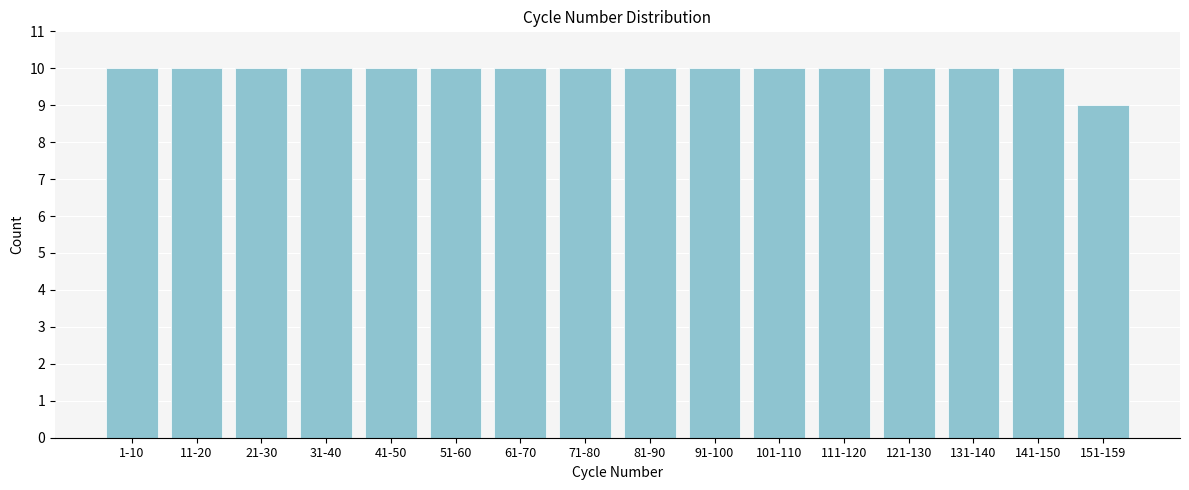

Reading left to right, list all the values displayed in this chart.

1-10=10	11-20=10	21-30=10	31-40=10	41-50=10	51-60=10	61-70=10	71-80=10	81-90=10	91-100=10	101-110=10	111-120=10	121-130=10	131-140=10	141-150=10	151-159=9